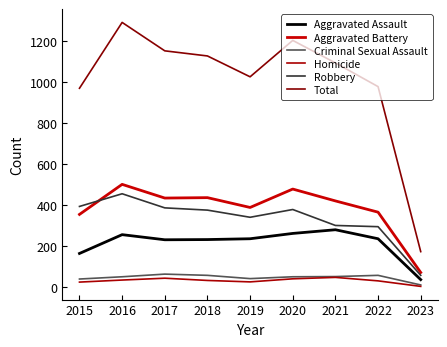

At which label does Criminal Sexual Assault reach its peak?

2017